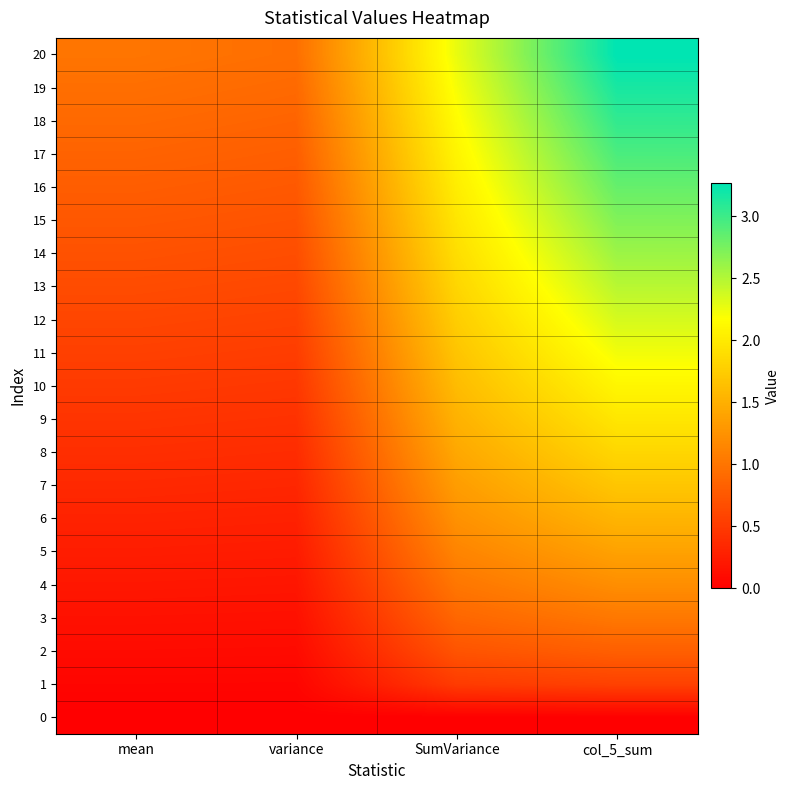

Rank the series at SumVariance from highest to lowest value.

20, 19, 18, 17, 16, 15, 14, 13, 12, 11, 10, 9, 8, 7, 6, 5, 4, 3, 2, 1, 0